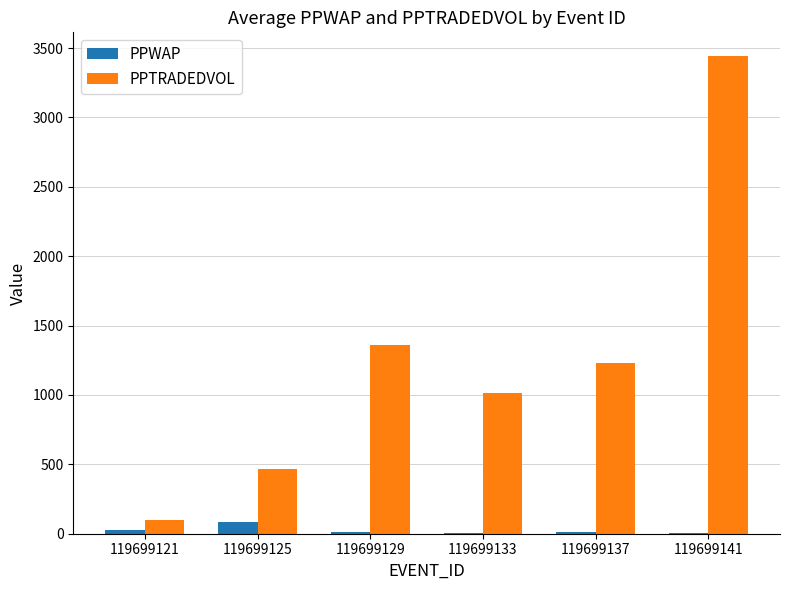

Which series changed the most between 119699121 and 119699137?

PPTRADEDVOL